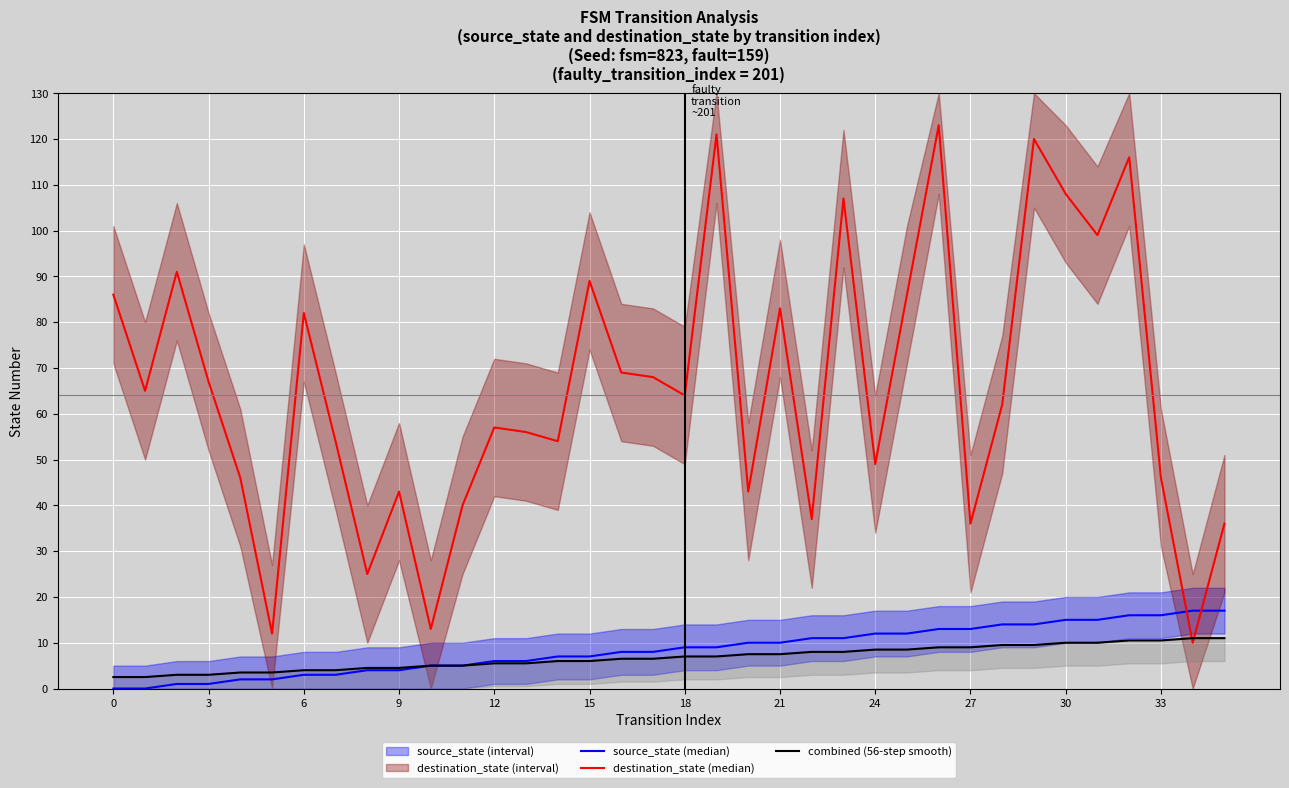

Reading right to left, what are all the values shown in this chart?

source_state (median): 17.0	17.0	16.0	16.0	15.0	15.0	14.0	14.0	13.0	13.0	12.0	12.0	11.0	11.0	10.0	10.0	9.0	9.0	8.0	8.0	7.0	7.0	6.0	6.0	5.0	5.0	4.0	4.0	3.0	3.0	2.0	2.0	1.0	1.0	0.0	0.0
destination_state (median): 36.0	10.0	46.0	116.0	99.0	108.0	120.0	62.0	36.0	123.0	86.0	49.0	107.0	37.0	83.0	43.0	121.0	64.0	68.0	69.0	89.0	54.0	56.0	57.0	40.0	13.0	43.0	25.0	54.0	82.0	12.0	46.0	67.0	91.0	65.0	86.0
combined (56-step smooth): 11.0	11.0	10.5	10.5	10.0	10.0	9.5	9.5	9.0	9.0	8.5	8.5	8.0	8.0	7.5	7.5	7.0	7.0	6.5	6.5	6.0	6.0	5.5	5.5	5.0	5.0	4.5	4.5	4.0	4.0	3.5	3.5	3.0	3.0	2.5	2.5